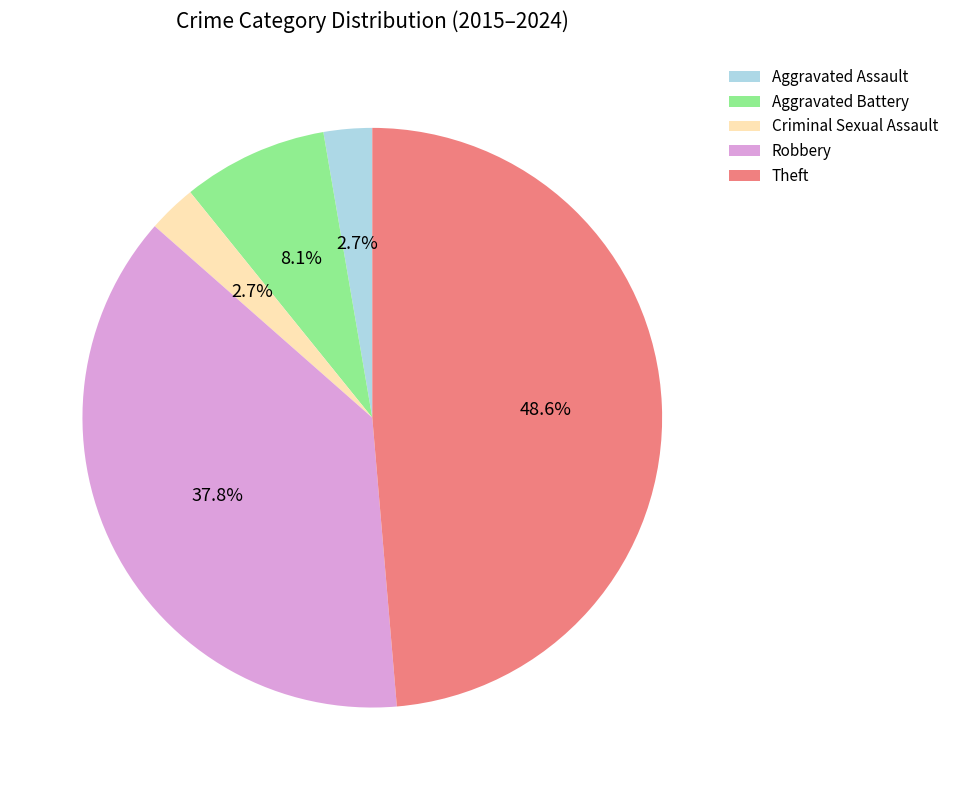

How many segments does this pie chart have?

5